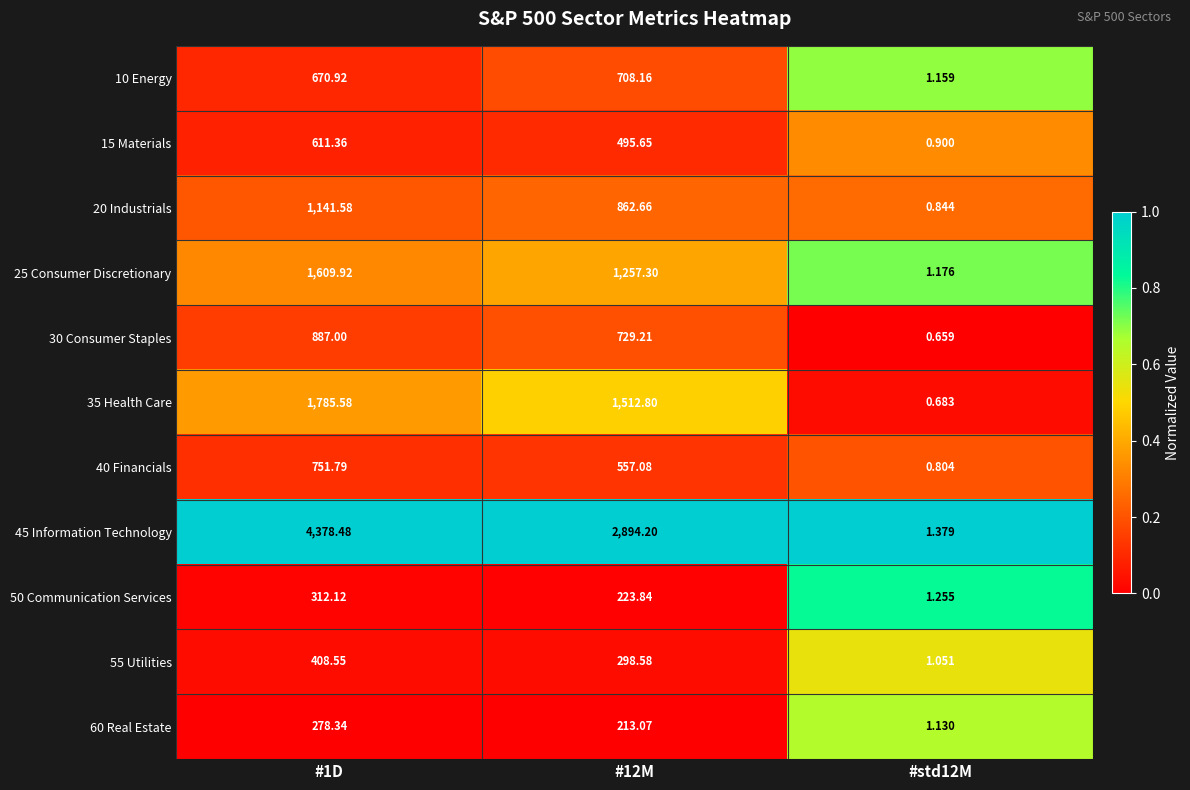

Is the value of 30 Consumer Staples at #1D greater than the value of 45 Information Technology at #1D?

No